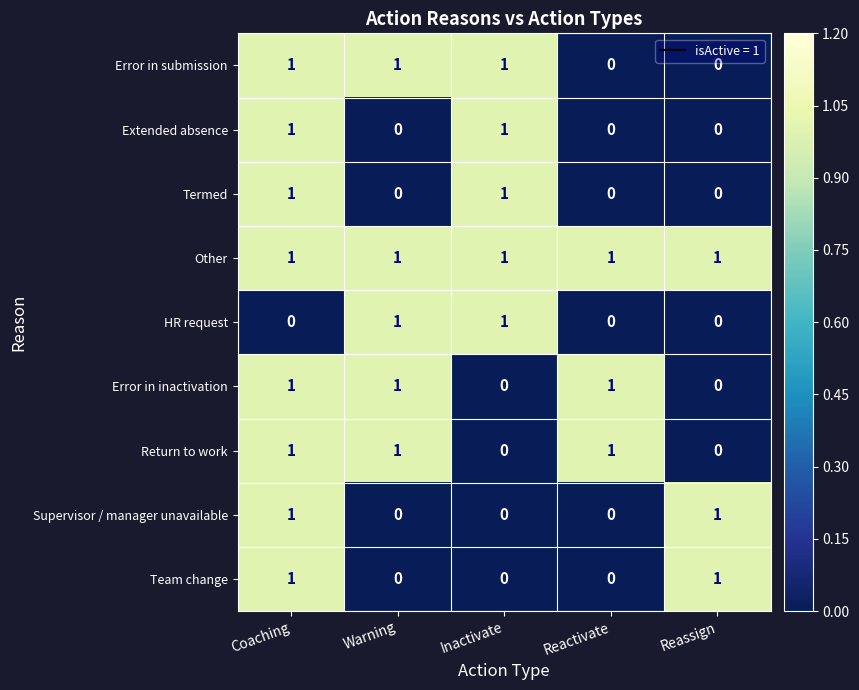

Count the Return to work values in the range 0 to 1.

5